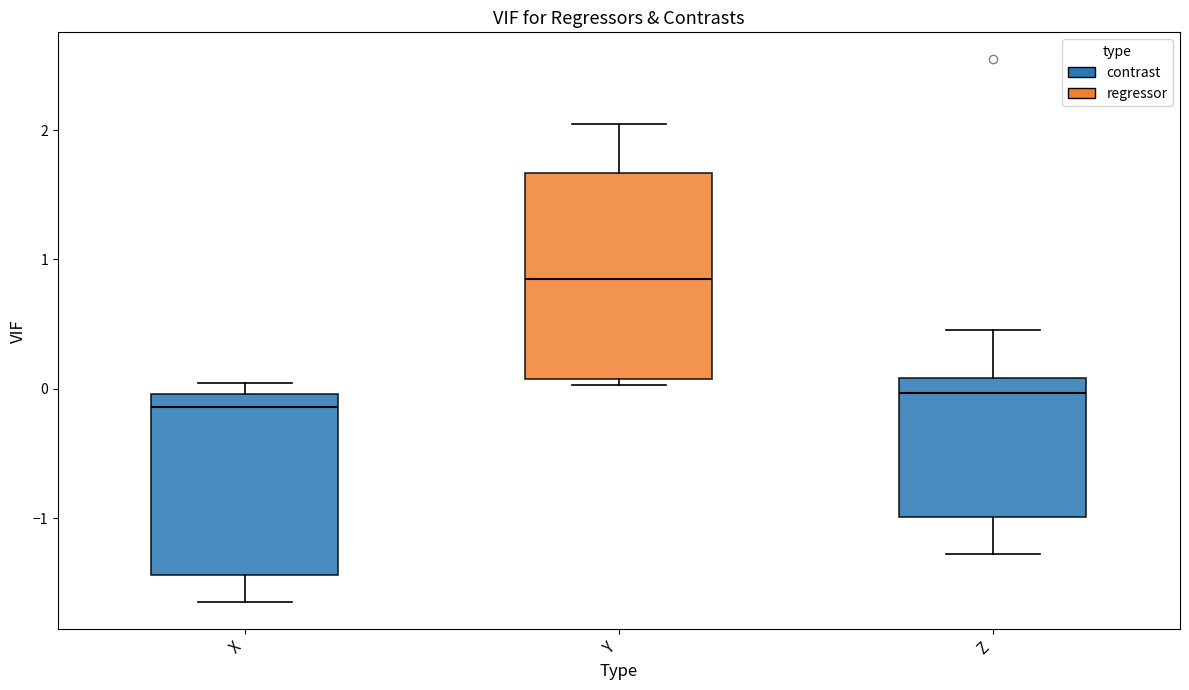

Where is the upper edge of the box for X on the y-axis? The values are not printed on the chart, so give them approximately, as read against the axis.

0.0